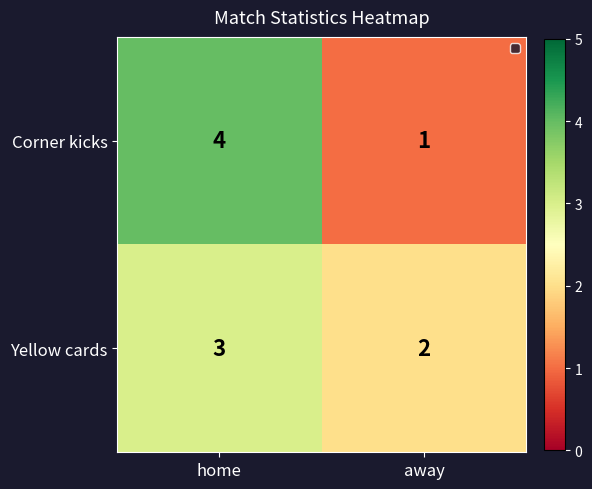

At which label is Yellow cards closest to 2?

away